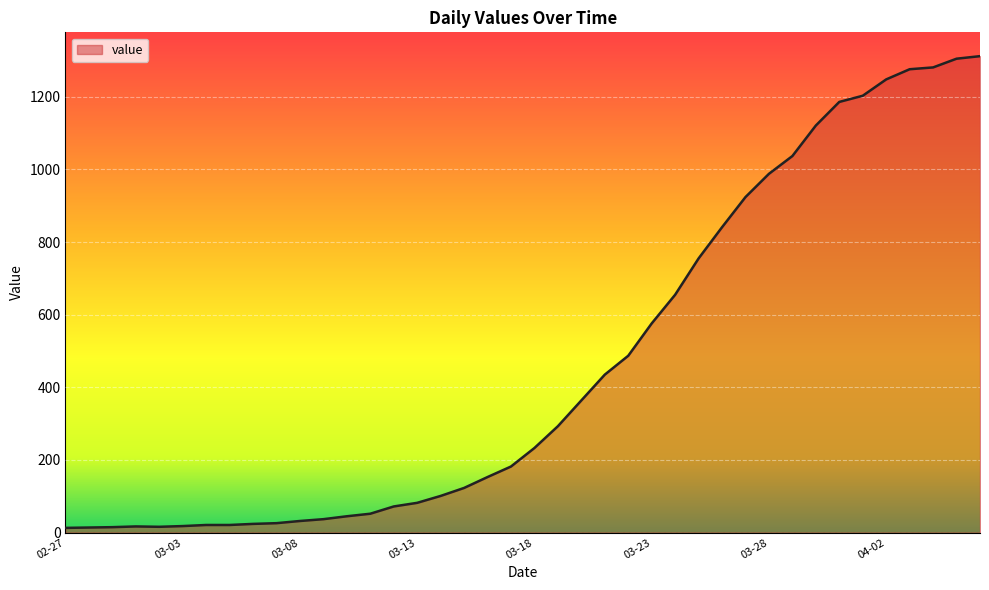

What is the difference between the maximum and minimum values?

1299